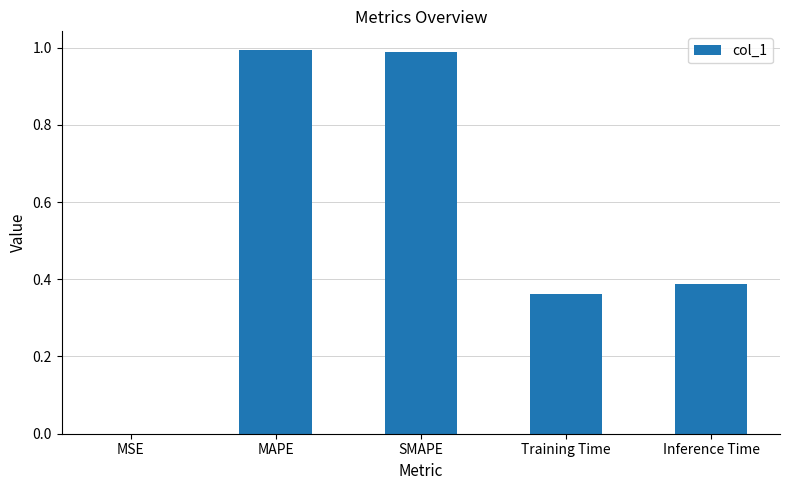

Between MSE and Training Time, which is larger?

Training Time